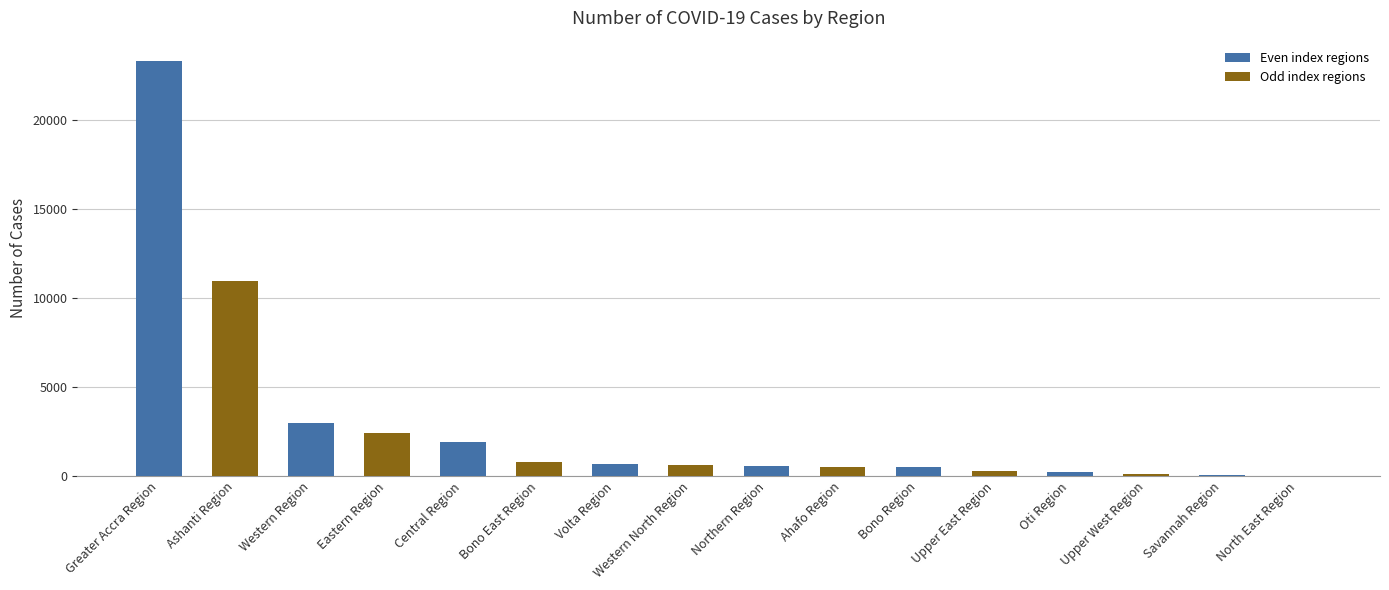

What is the change in value from Upper West Region to Savannah Region?

-28